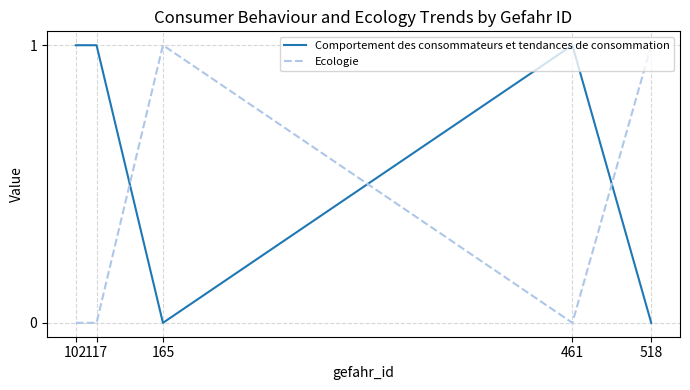

Does the chart have visible grid lines?

Yes